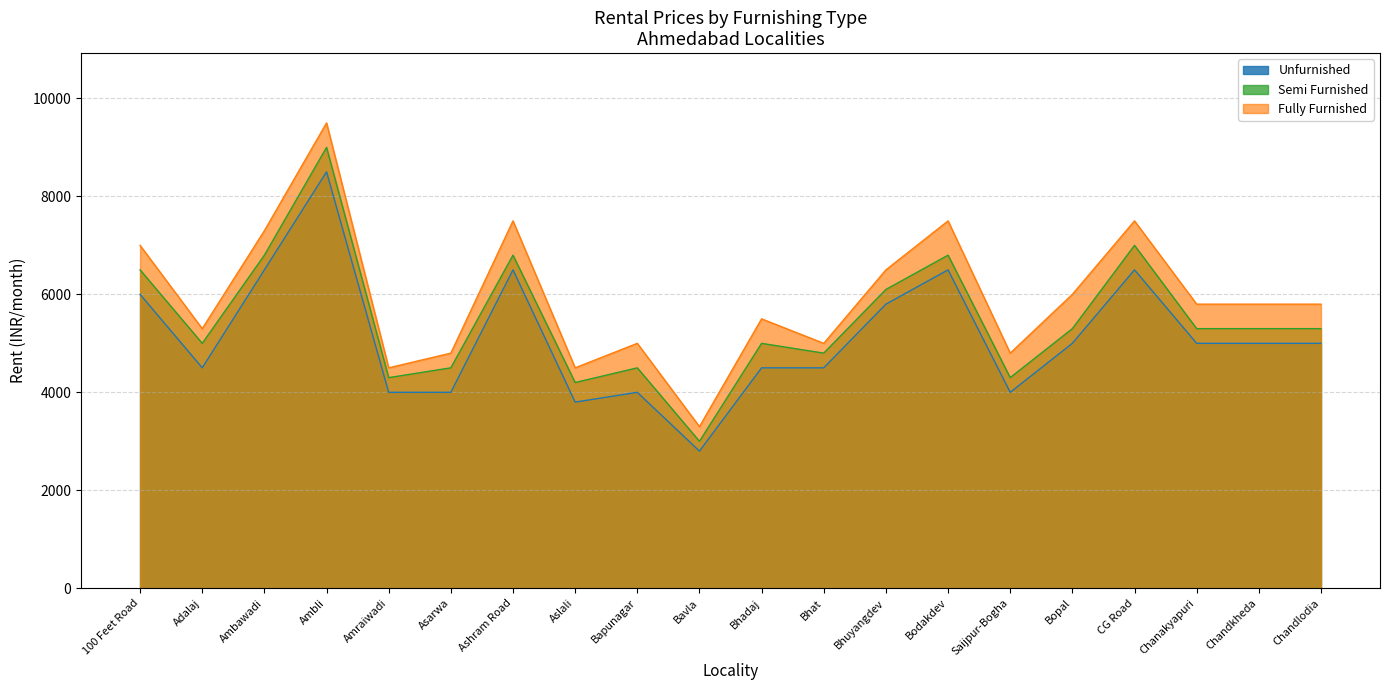

Where is the first local maximum for Semi Furnished?

Ambli